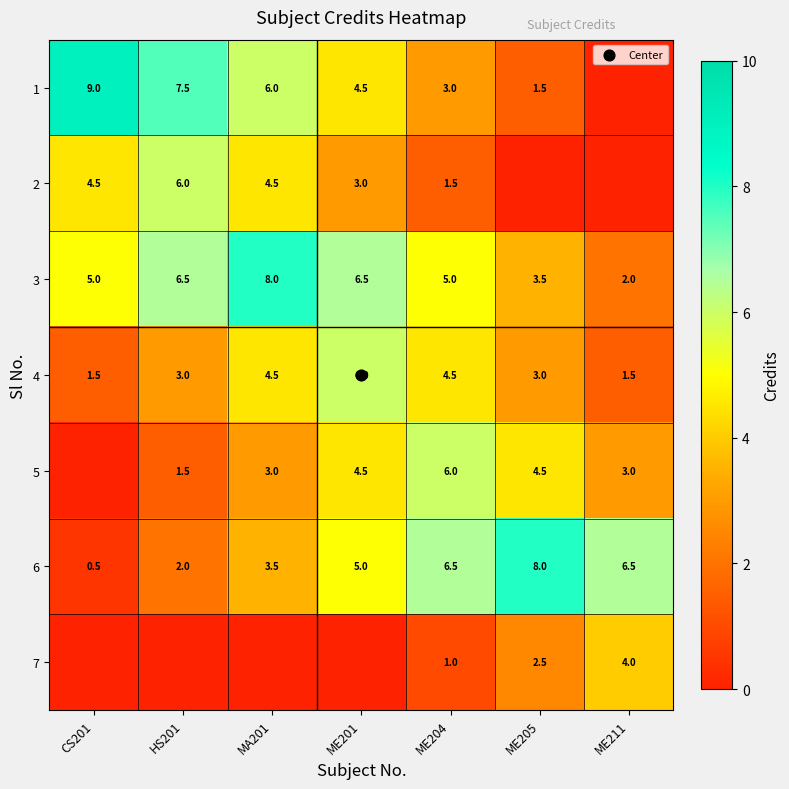

List the series in order of their peak value, highest first.

1, 3, 6, 2, 4, 5, 7